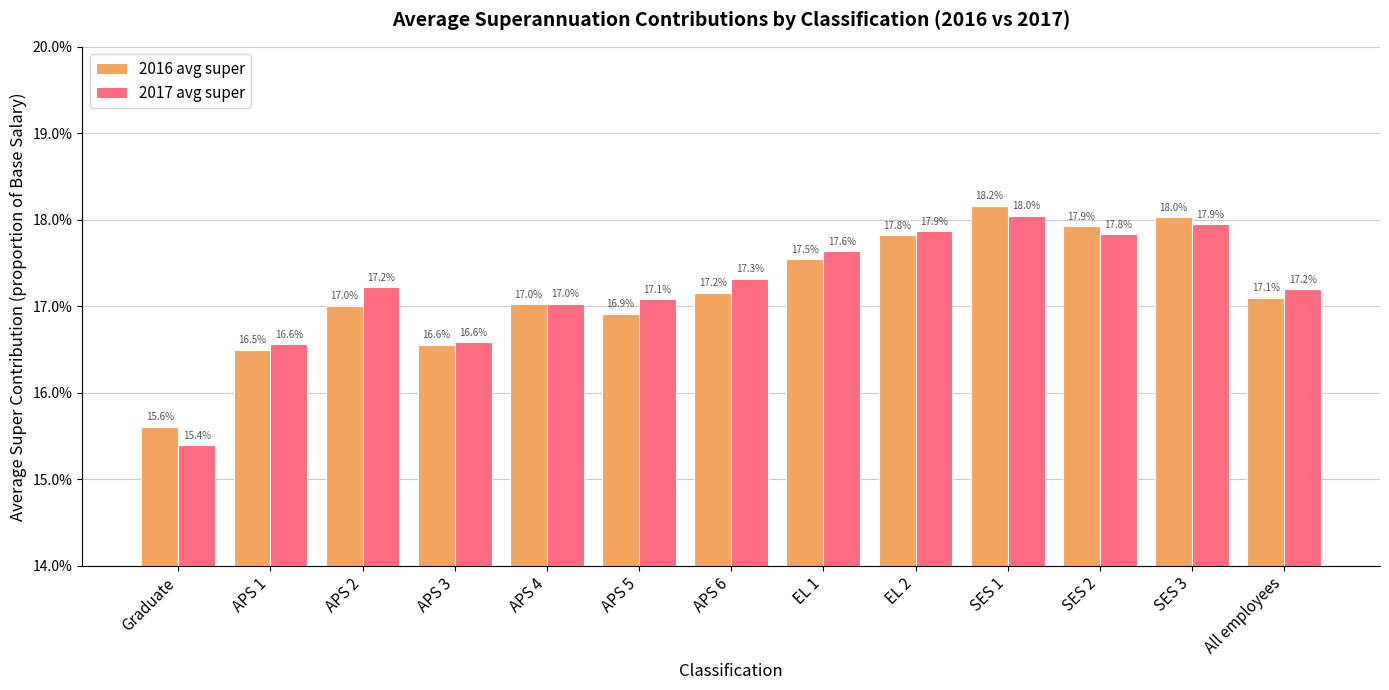

Which series has the largest total across all categories?

2017 avg super